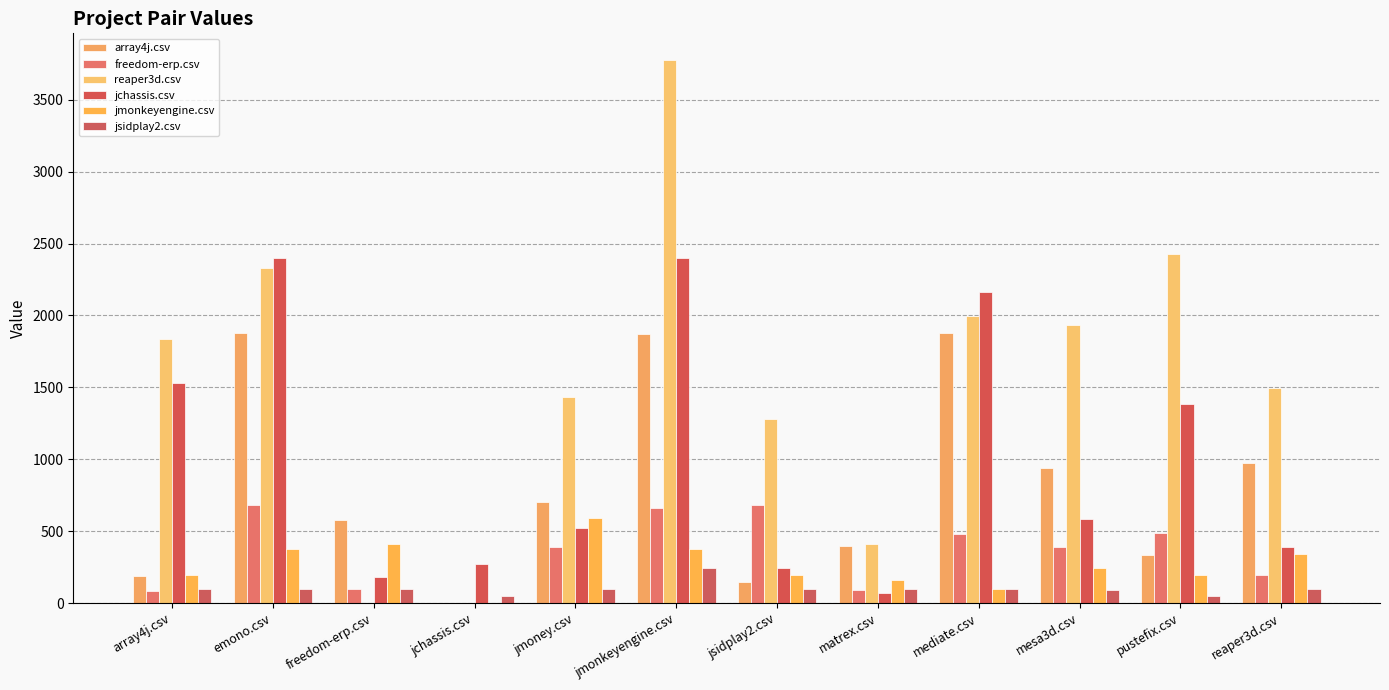

How many groups of bars are there?

12